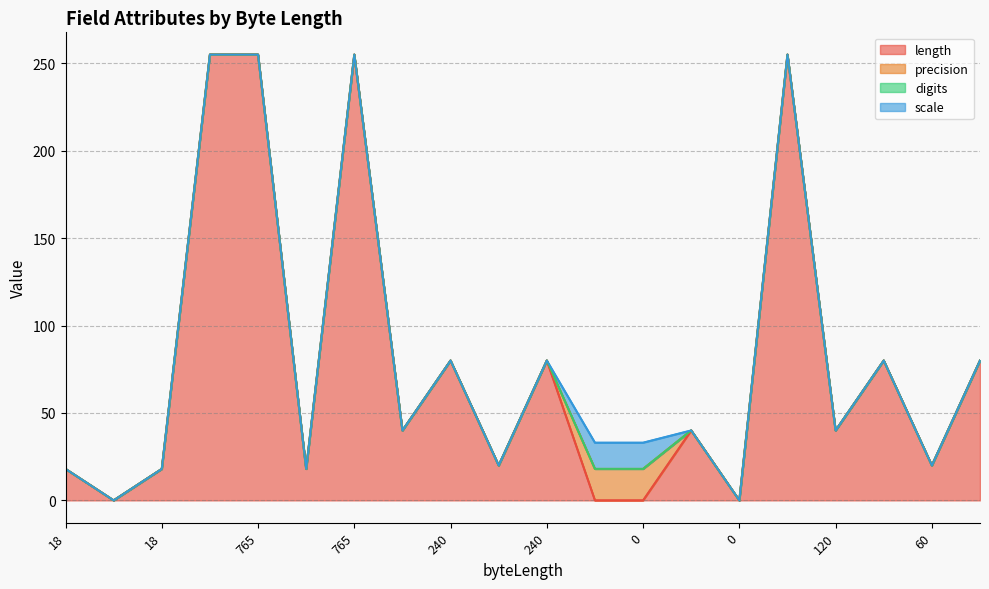

How many lines are shown in the chart?

4